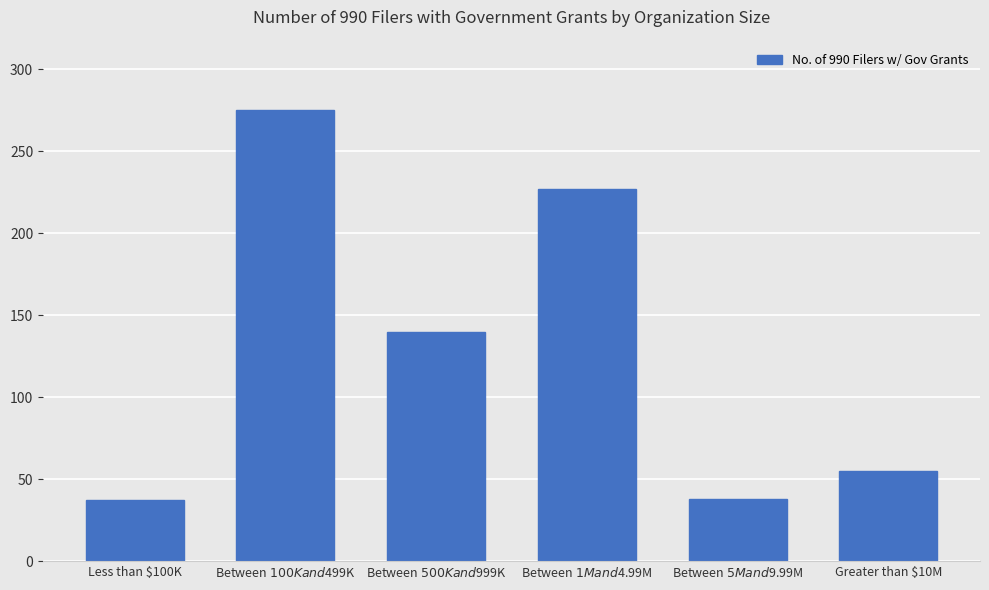

What is the change in value from Between $100K and $499K to Between $500K and $999K?

-135